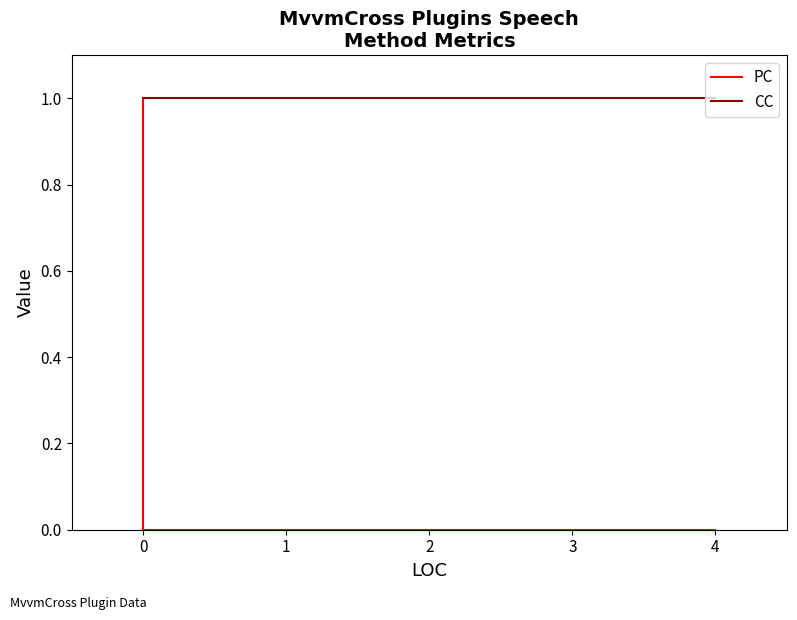

Is it true that CC equals 0 at 4?

False